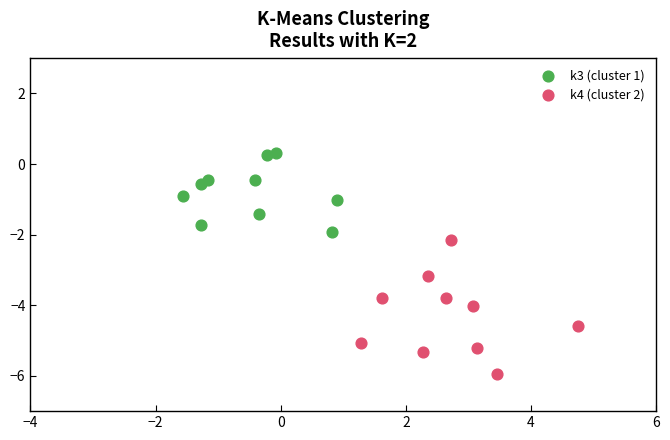

Which series reaches the minimum Y coordinate?

k4 (cluster 2)